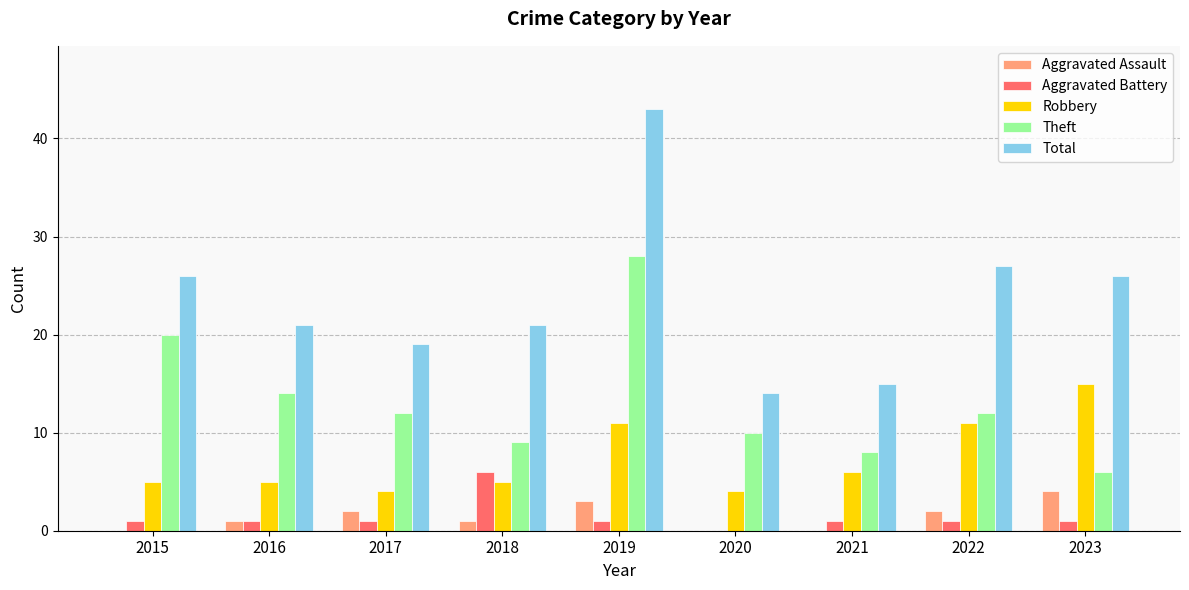

The value of Robbery at 2015 is 5. True or false?

True